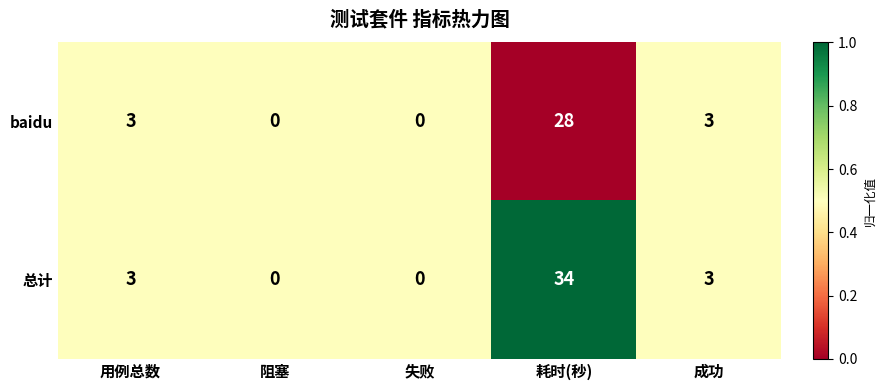

Rank the series by their maximum value, from highest to lowest.

总计, baidu